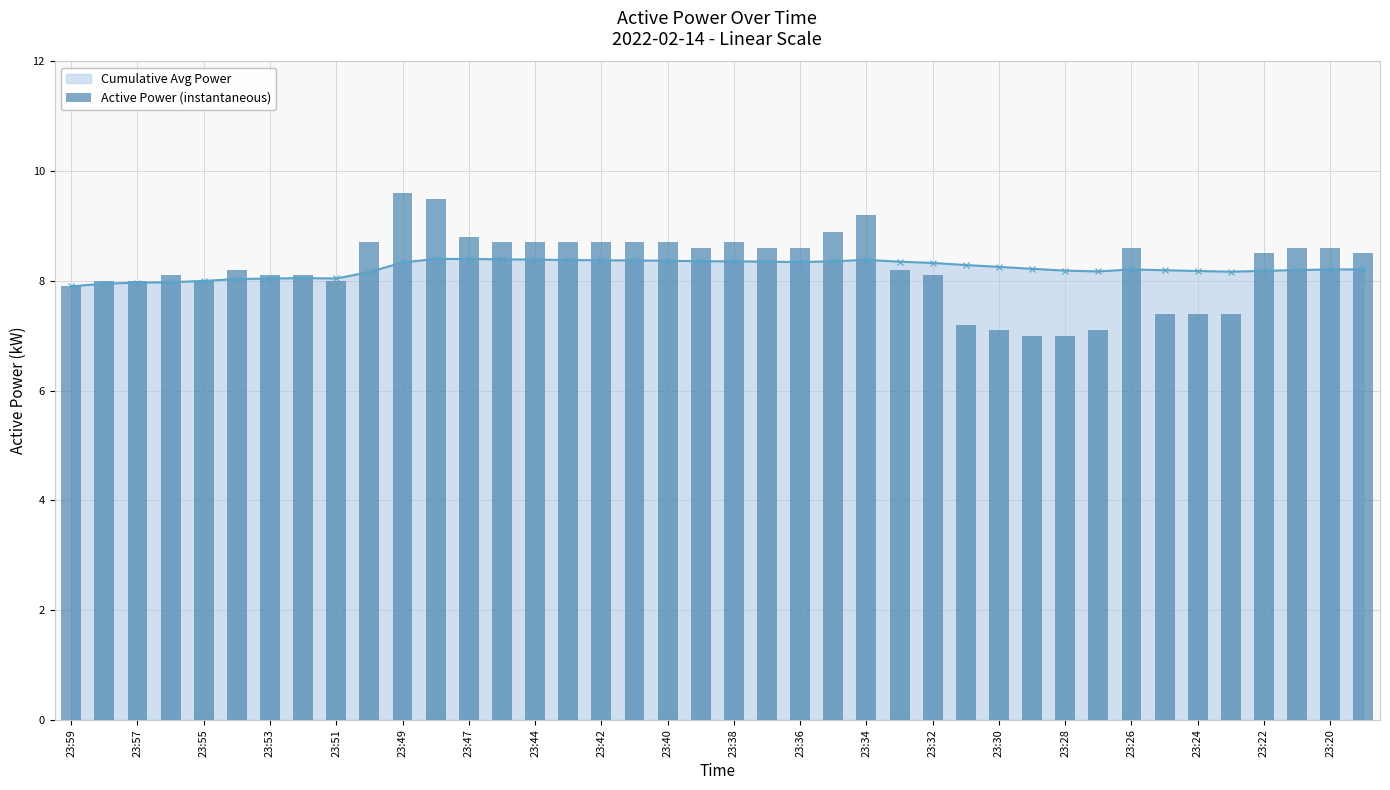

True or false: the data shows 8.7 at 23:40.

True